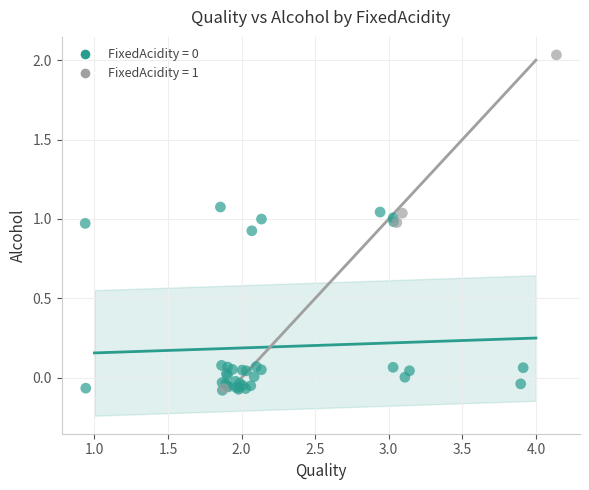

Which series contains the highest Y value?

FixedAcidity = 1